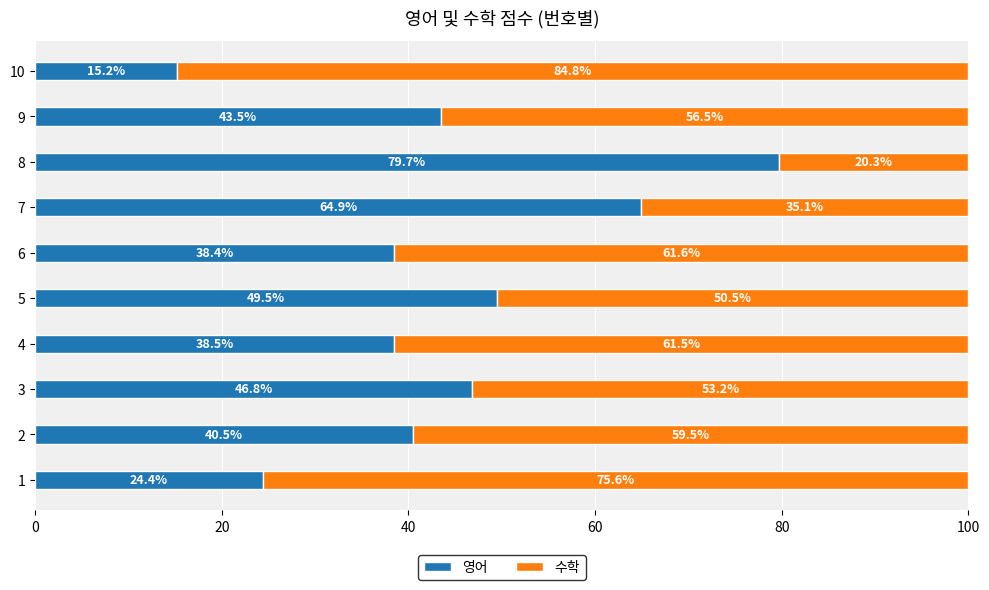

What is the average value of the 영어 series?

44.1